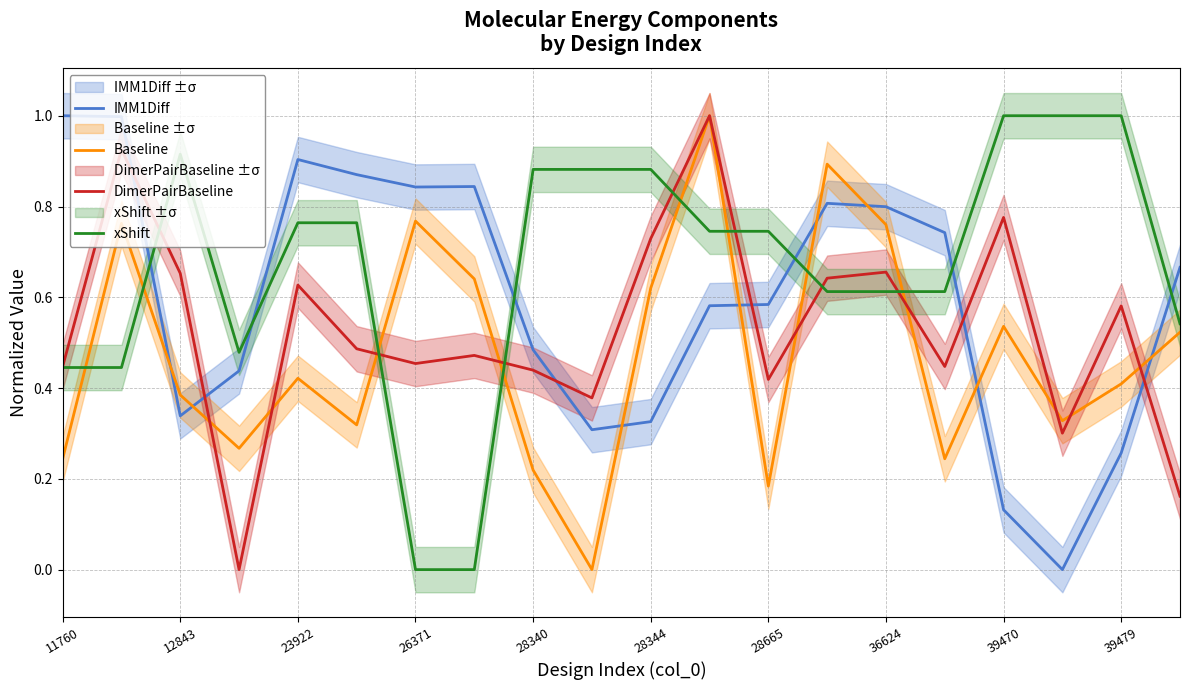

What is the sum of all IMM1Diff values?

11.9